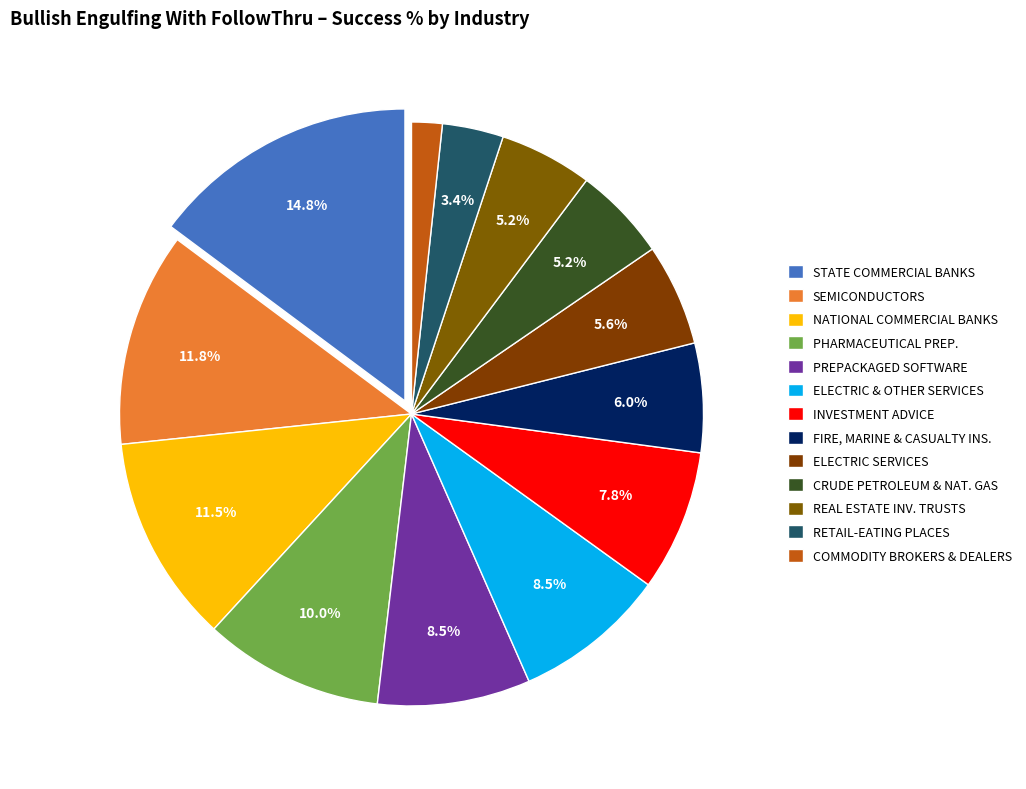

Is it true that RETAIL-EATING PLACES is 3% of the pie?

True